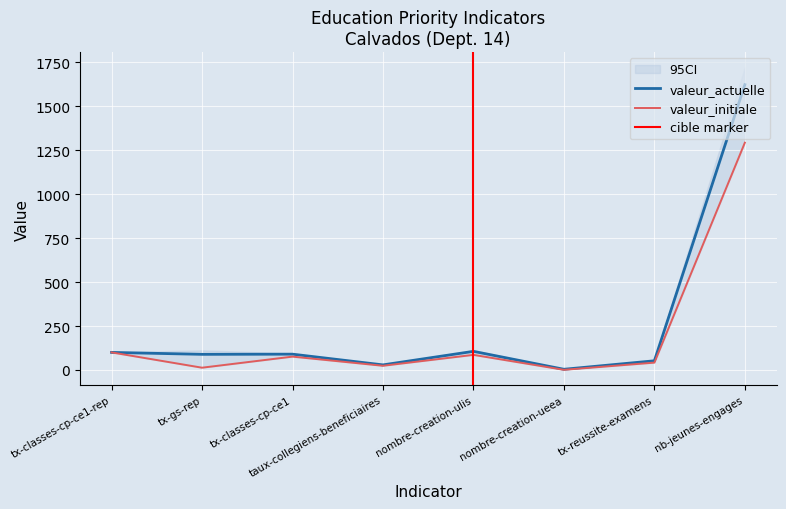

What is the sum of all valeur_actuelle values?

2093.3